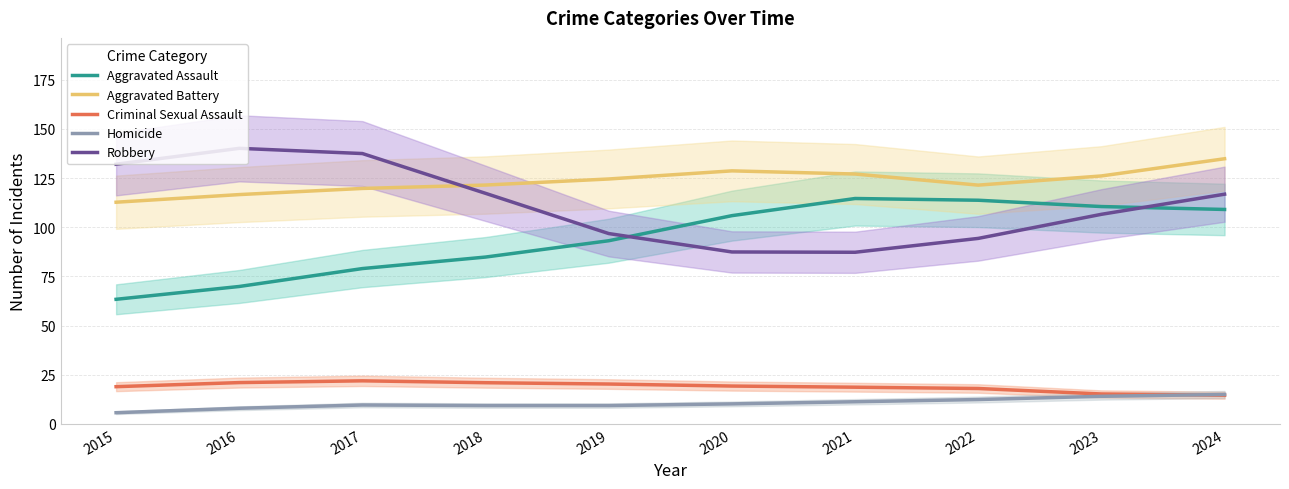

How many intersections are there between Aggravated Battery and Robbery?

1